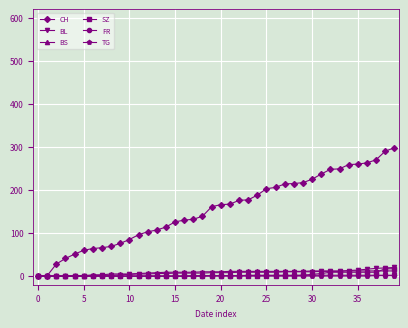

Which series has the largest total across all categories?

CH